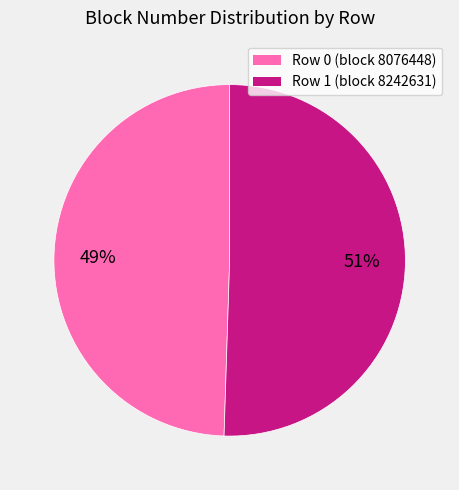

Is the sum of Row 1 (block 8242631) and Row 0 (block 8076448) greater than half?

Yes